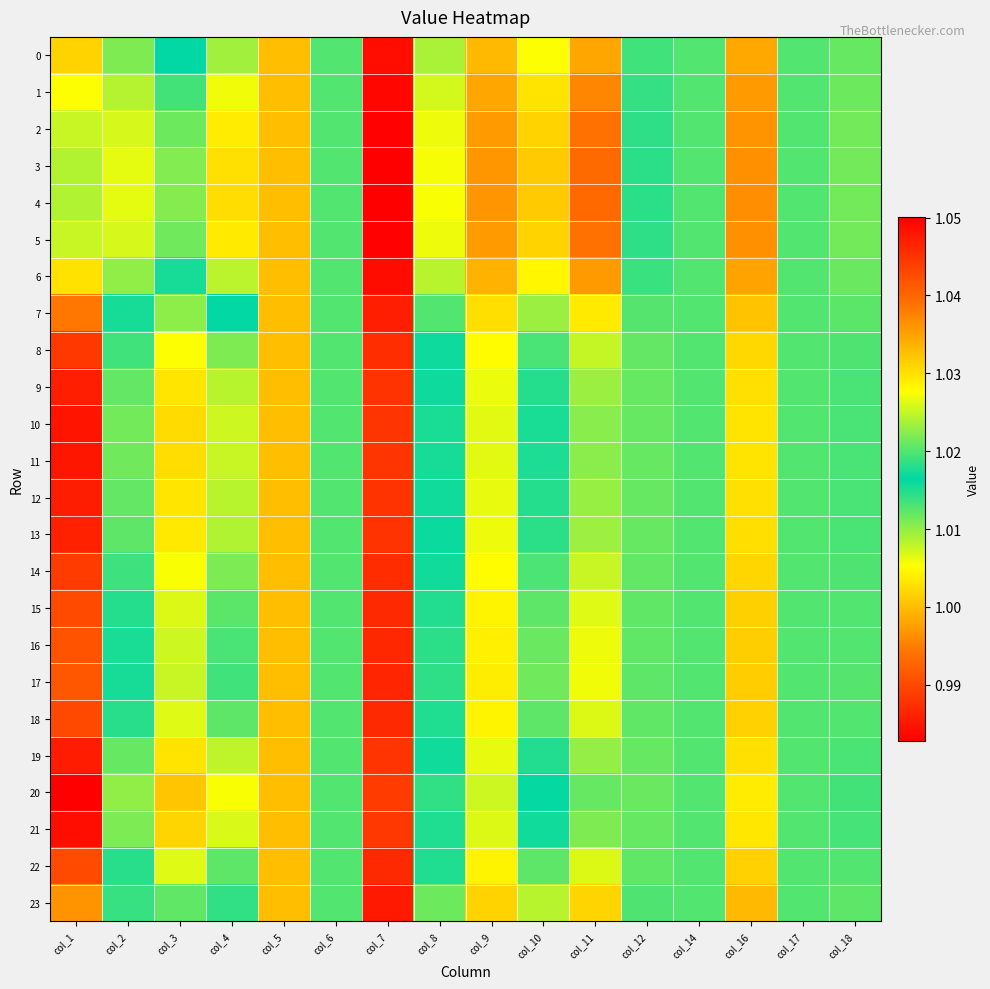

Rank the series at col_7 from highest to lowest value.

4, 3, 5, 2, 1, 6, 0, 23, 7, 17, 16, 15, 22, 18, 14, 8, 13, 9, 12, 19, 11, 10, 21, 20